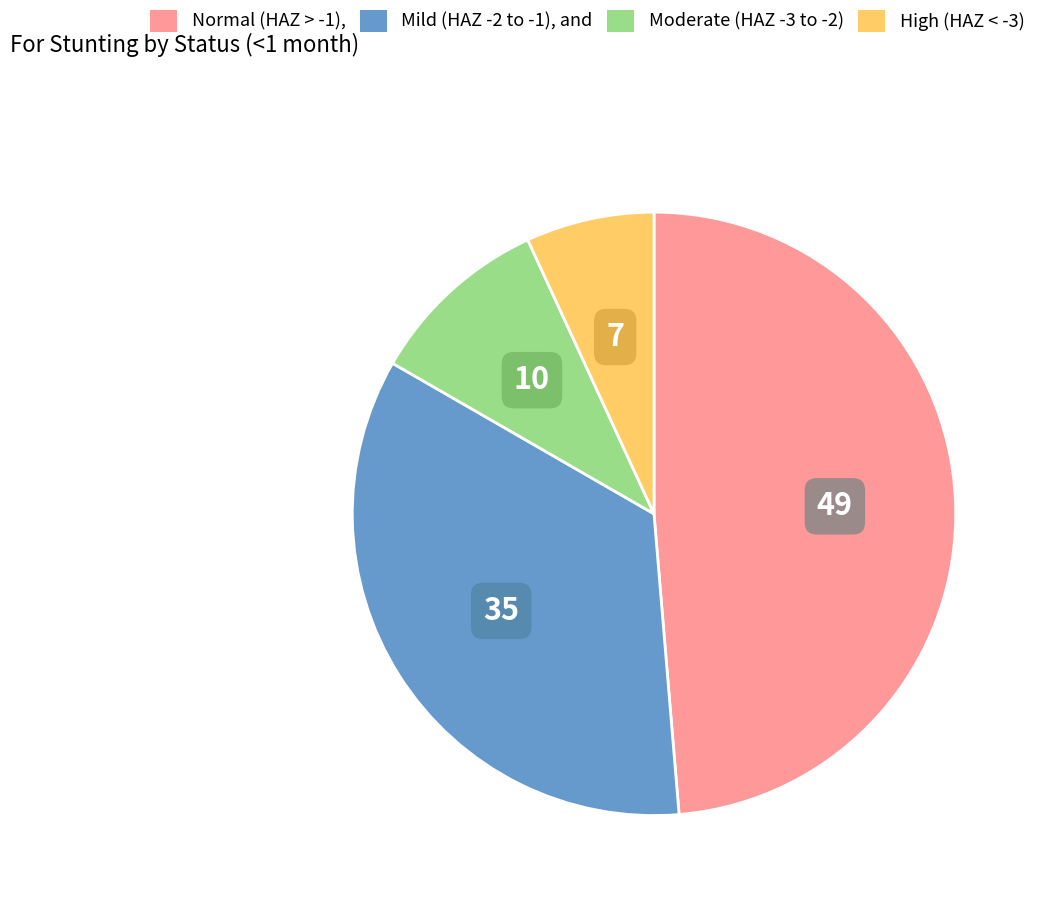

Does any single category account for the majority?

No